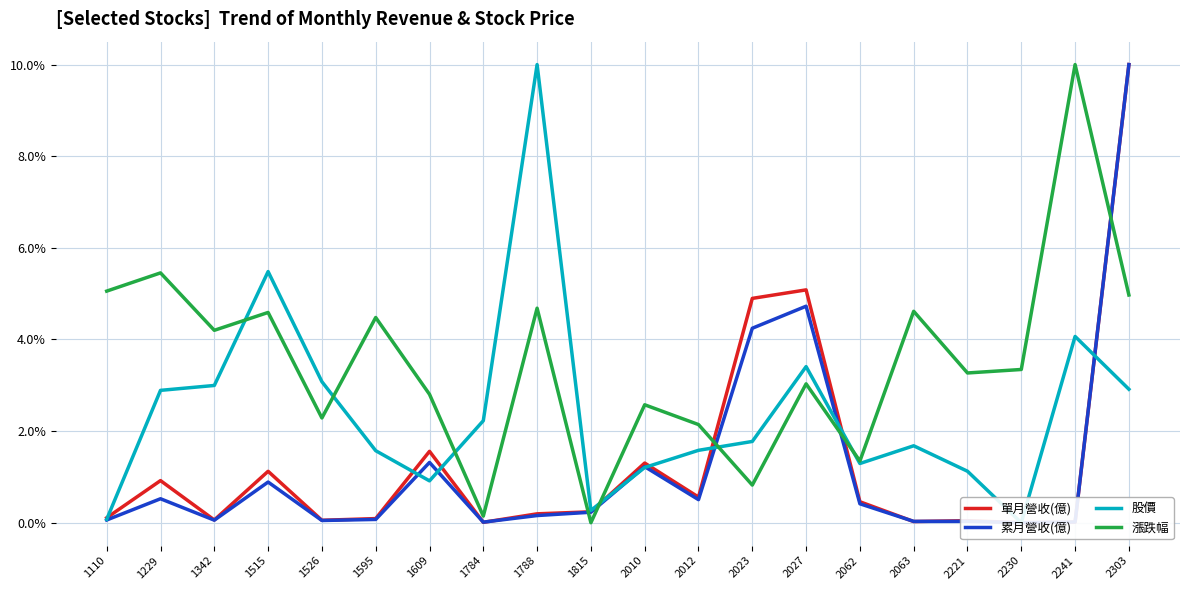

How many interior local peaks does the 股價 series have?

5